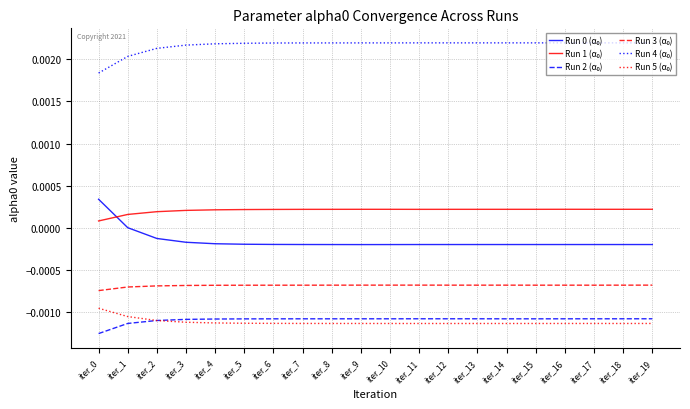

List the labels in order of Run 4 (α₀) value, smallest first.

iter_0, iter_1, iter_2, iter_3, iter_4, iter_5, iter_6, iter_7, iter_8, iter_9, iter_10, iter_19, iter_18, iter_17, iter_16, iter_15, iter_14, iter_13, iter_12, iter_11